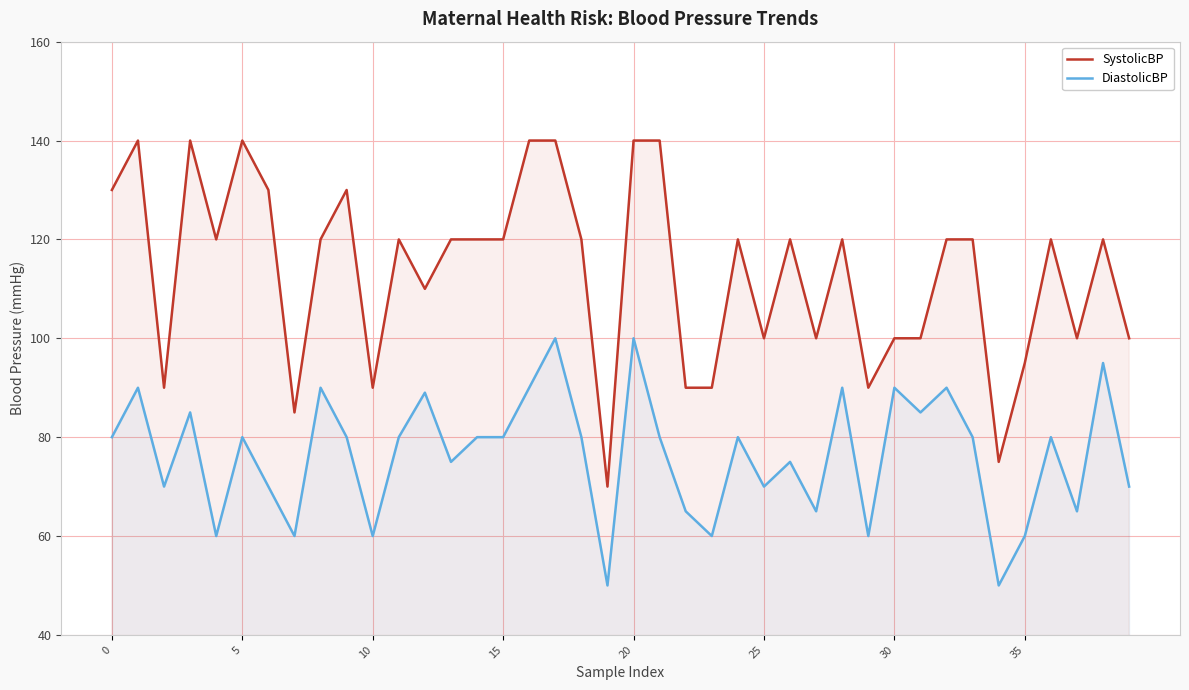

The DiastolicBP series shows 23 at 8. True or false?

False